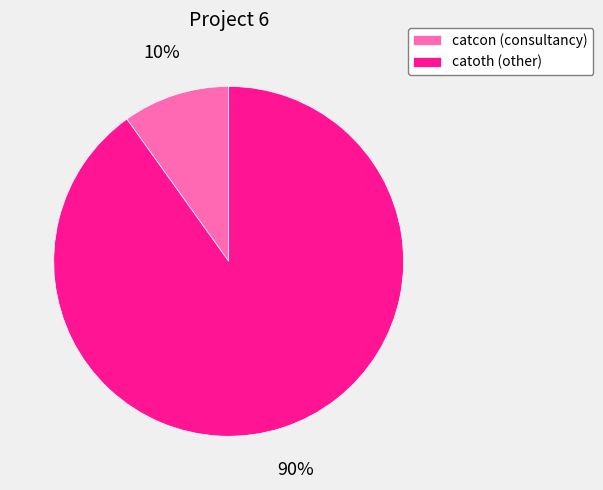

Which category has the biggest portion of the pie?

catoth